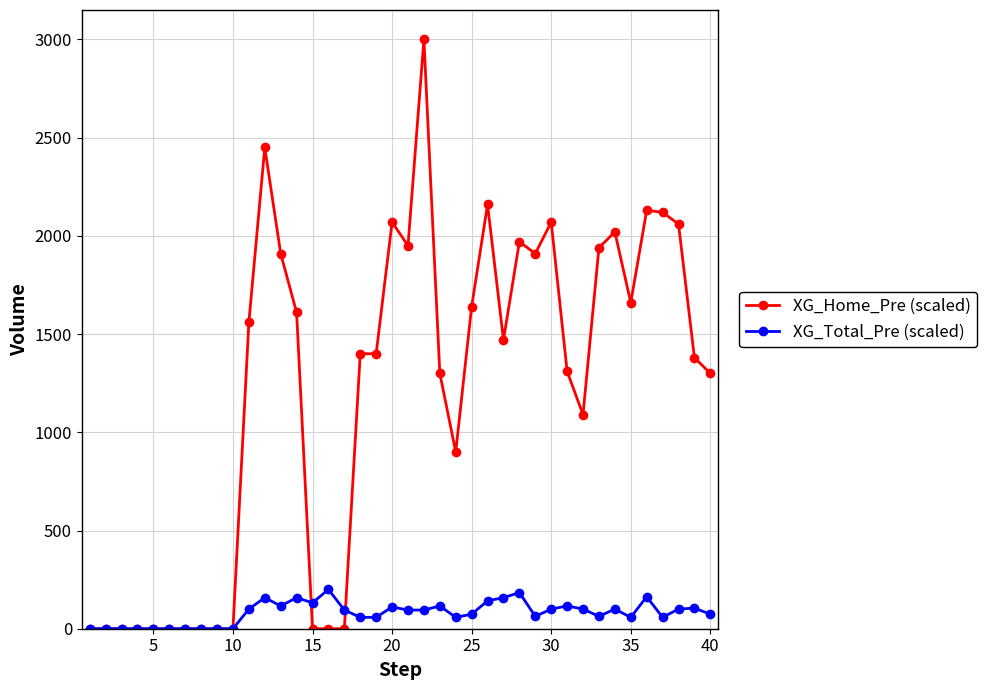

Which series has the widest spread of values?

XG_Home_Pre (scaled)